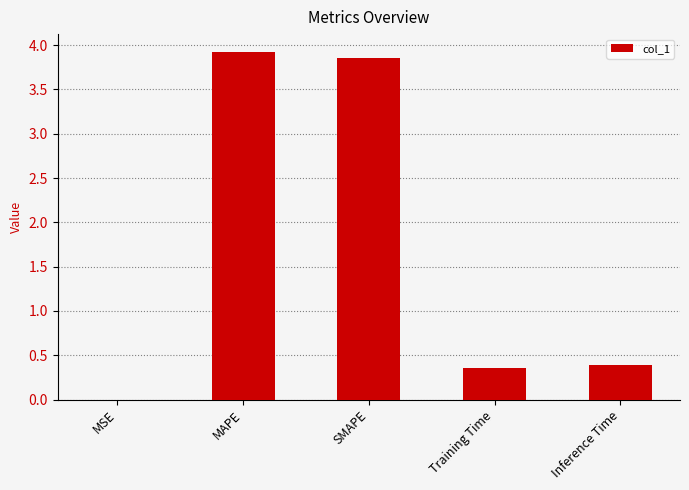

What is the change in value from SMAPE to Training Time?

-3.5